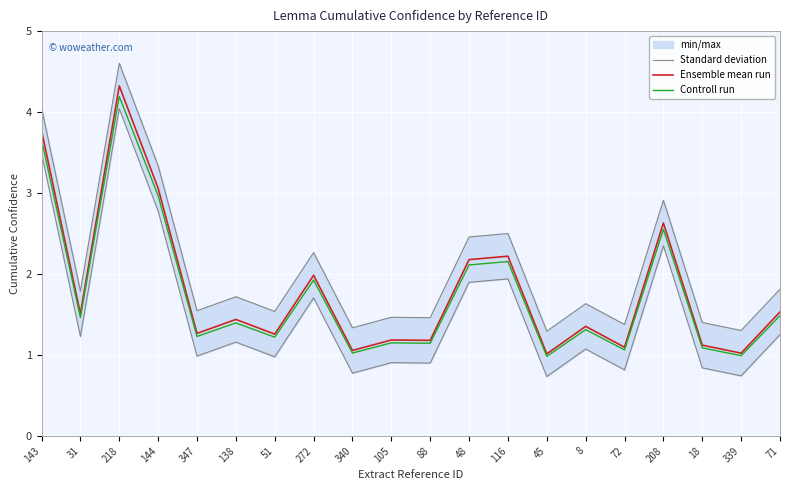

What is the difference between the maximum and second lowest values in the Ensemble mean run series?

3.3